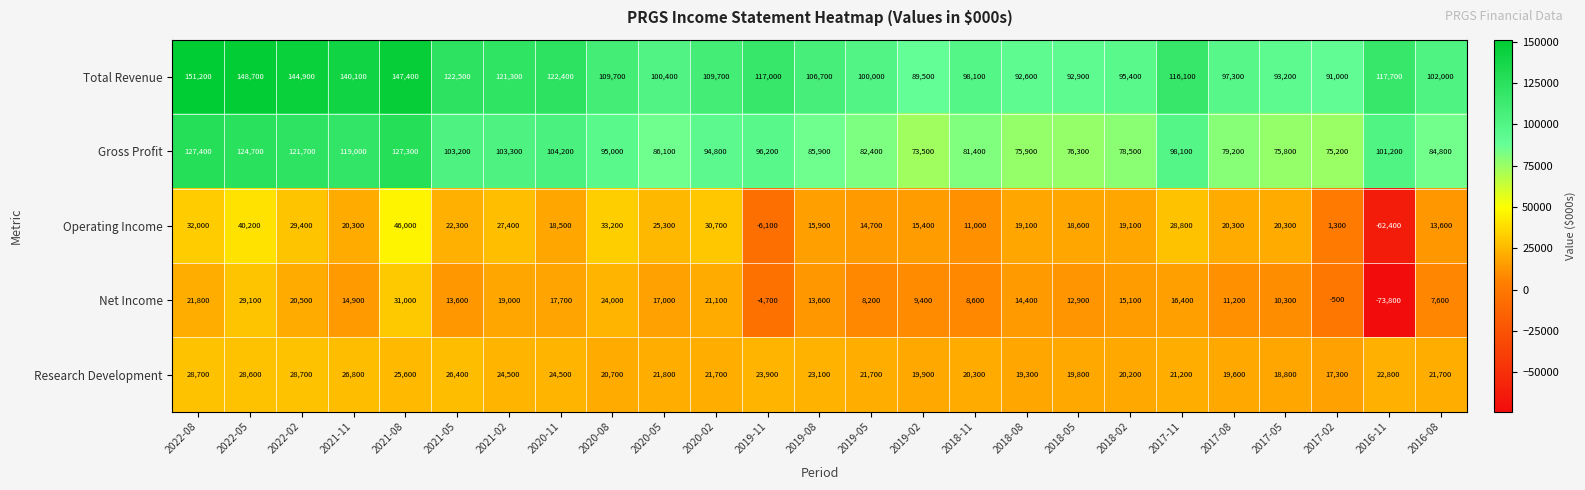

What is the difference between the maximum and minimum values in the Total Revenue series?

61700